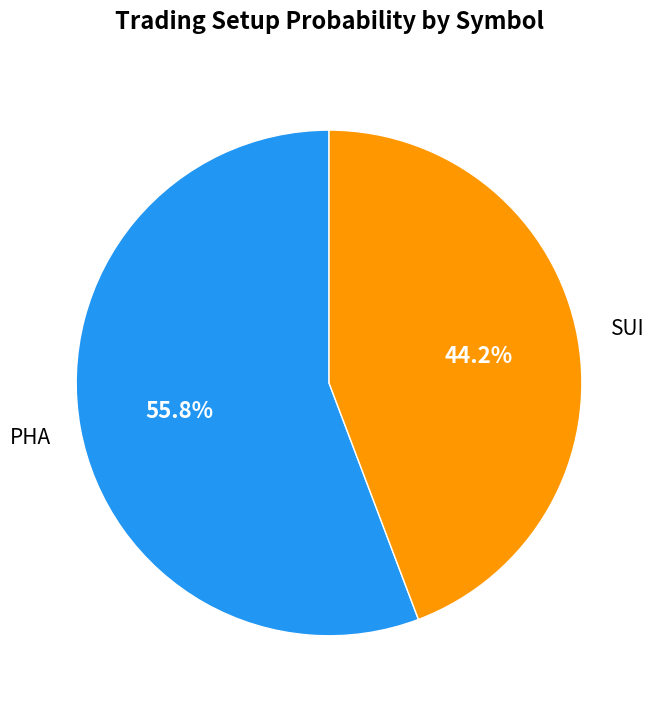

Is there a majority slice in this chart?

Yes